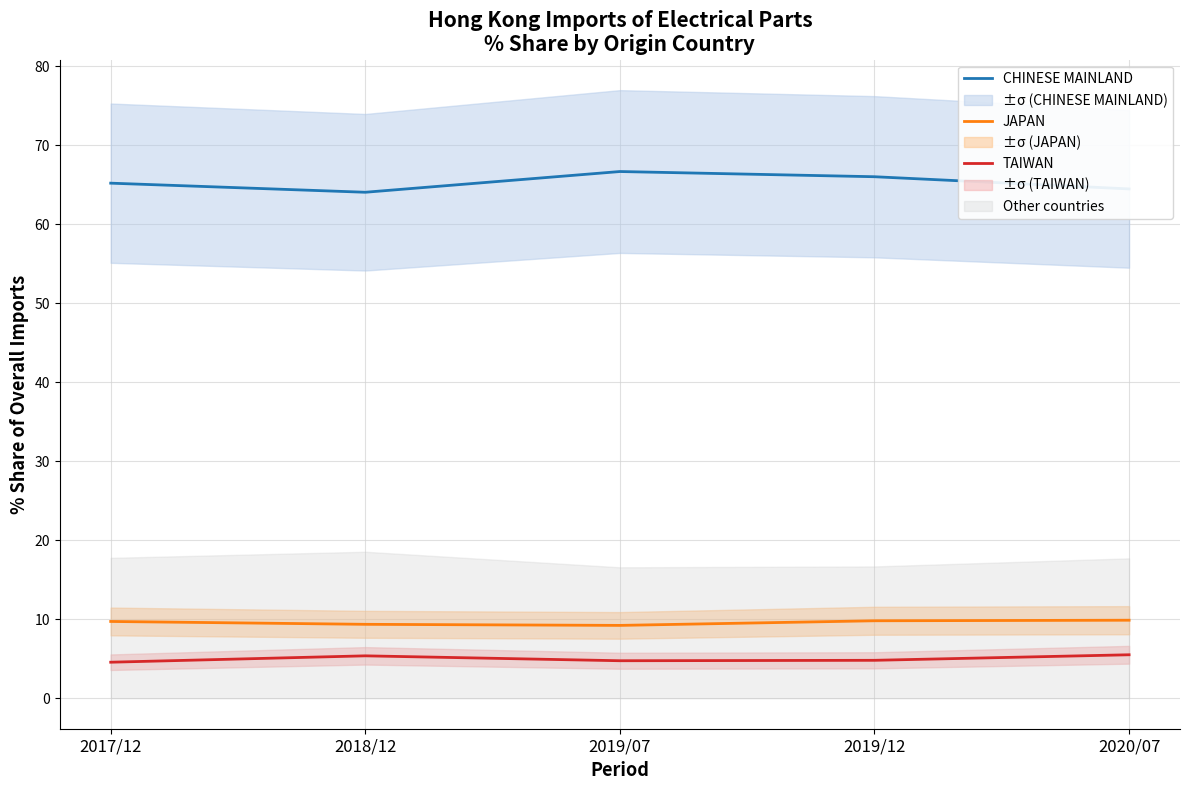

What is the maximum value shown in the chart?

66.7